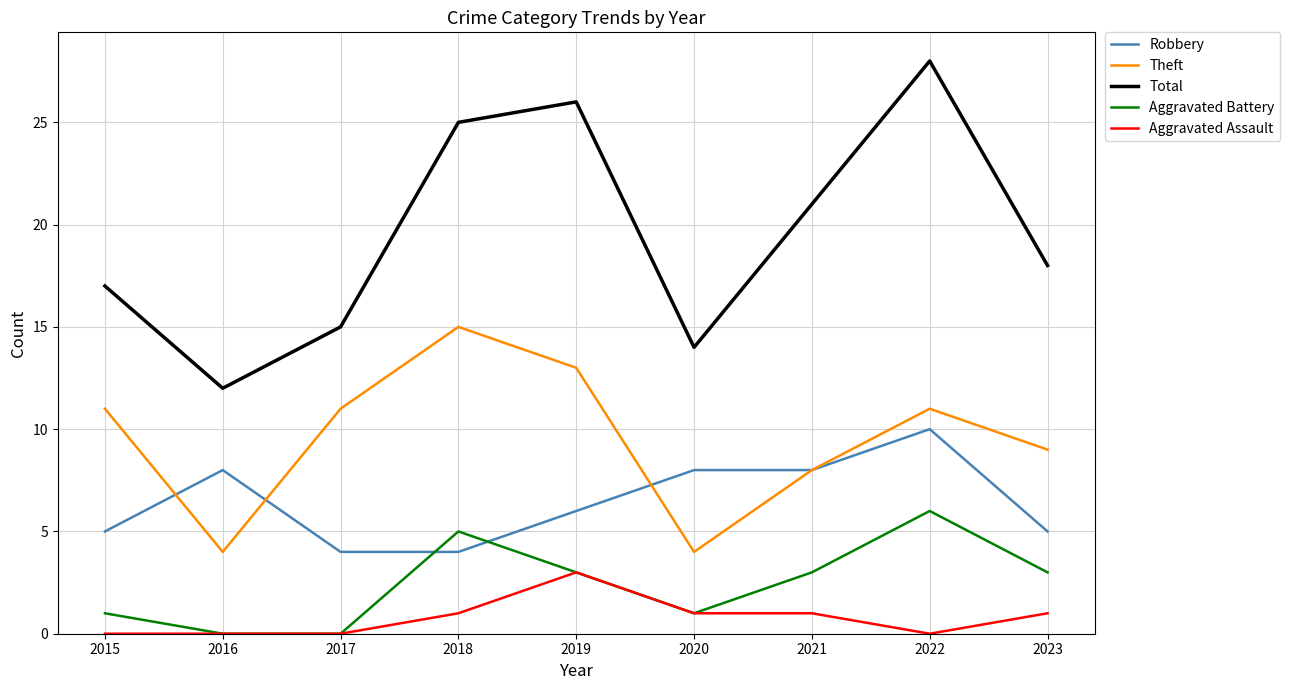

List the series in order of their peak value, lowest first.

Aggravated Assault, Aggravated Battery, Robbery, Theft, Total